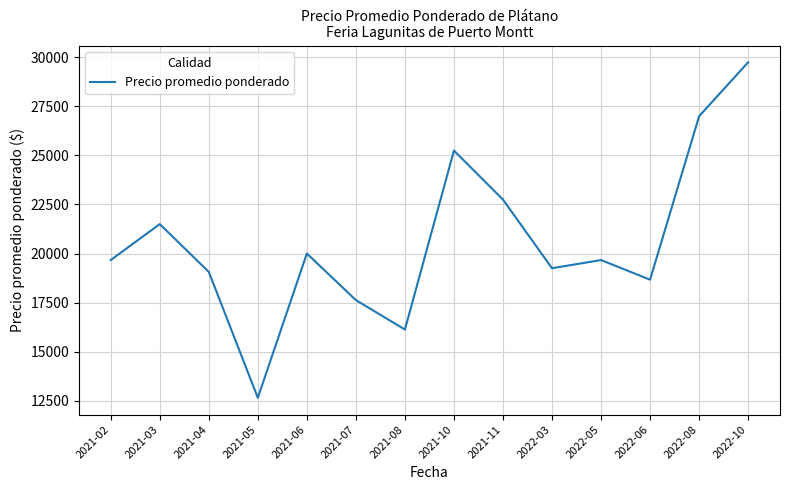

Does the chart have visible grid lines?

Yes